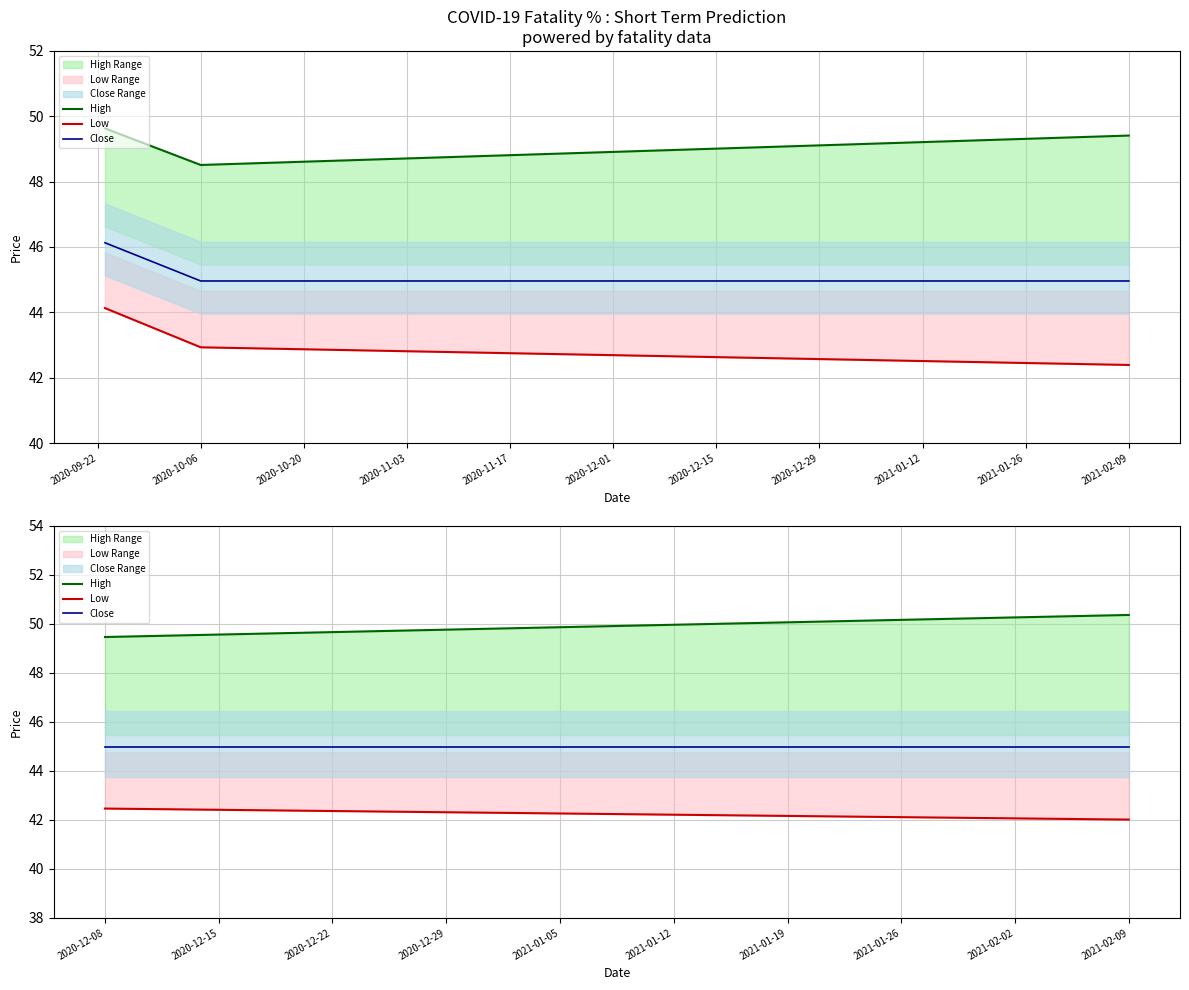

What is the greatest value displayed?

50.4